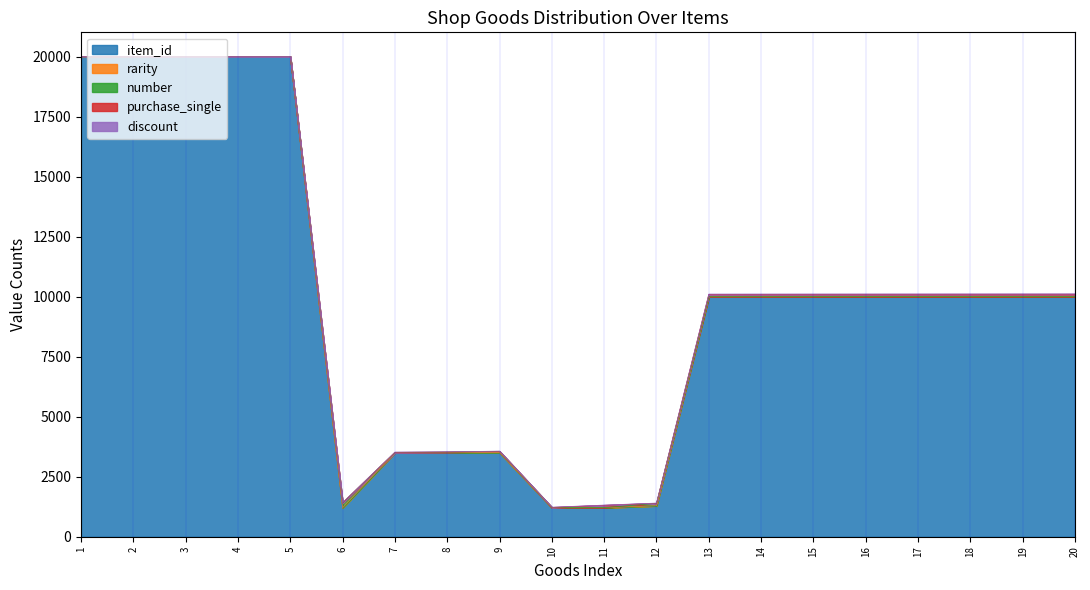

What is the maximum value shown in the chart?

20005